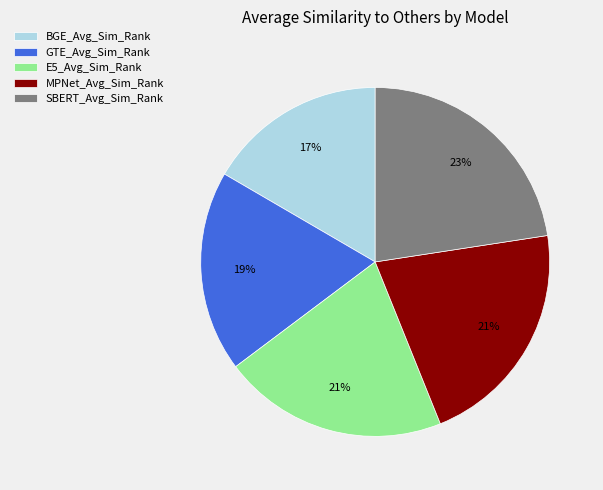

The MPNet_Avg_Sim_Rank slice represents 21% of the pie. True or false?

True